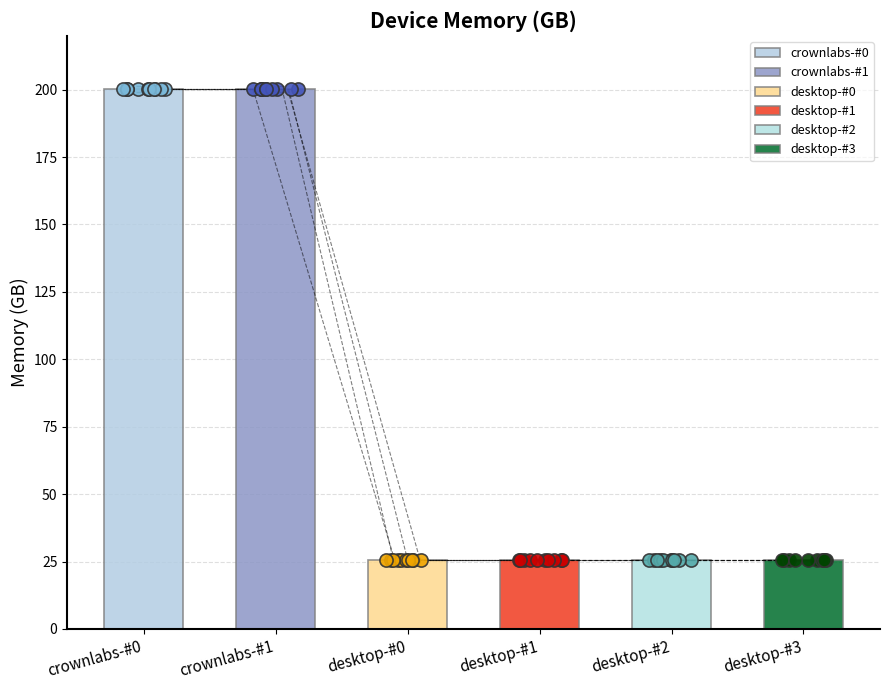

Which series reaches the minimum Y coordinate?

desktop-#0